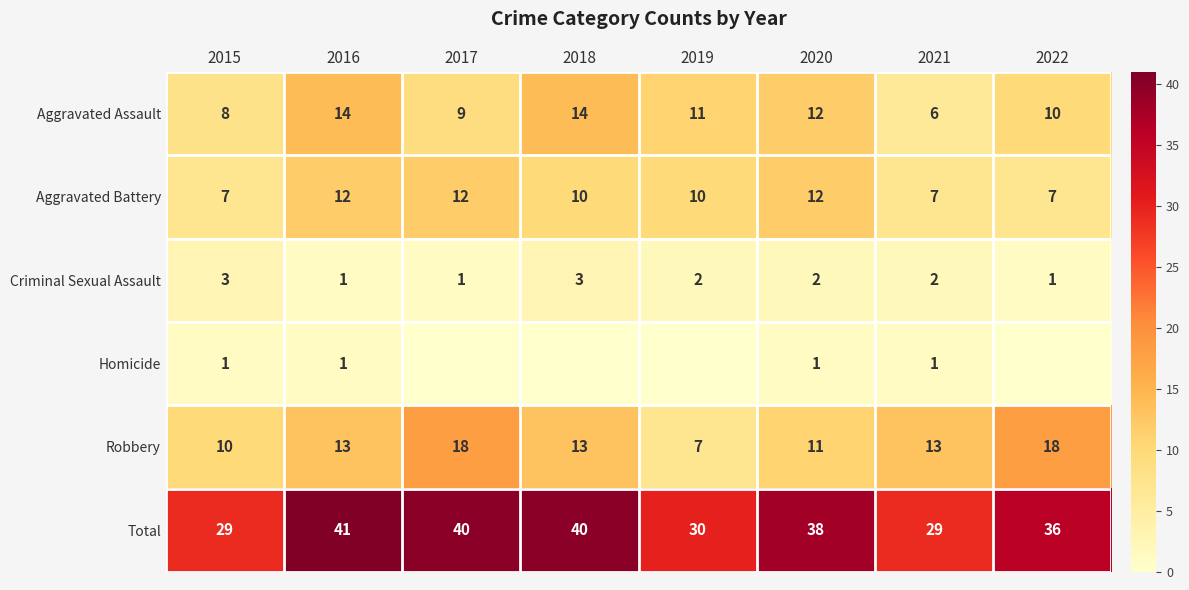

At how many categories does at least one series exceed 1?

8